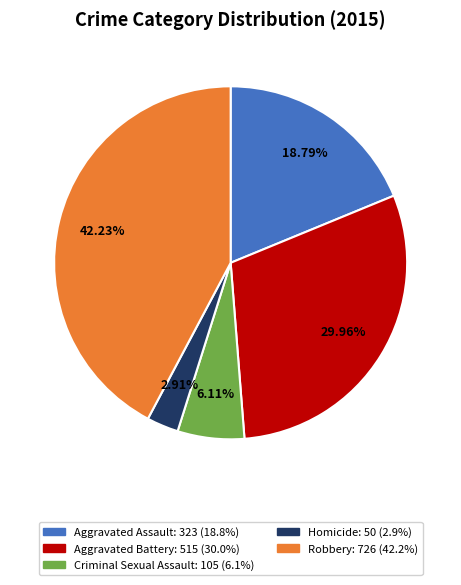

The Aggravated Battery slice represents 30% of the pie. True or false?

True